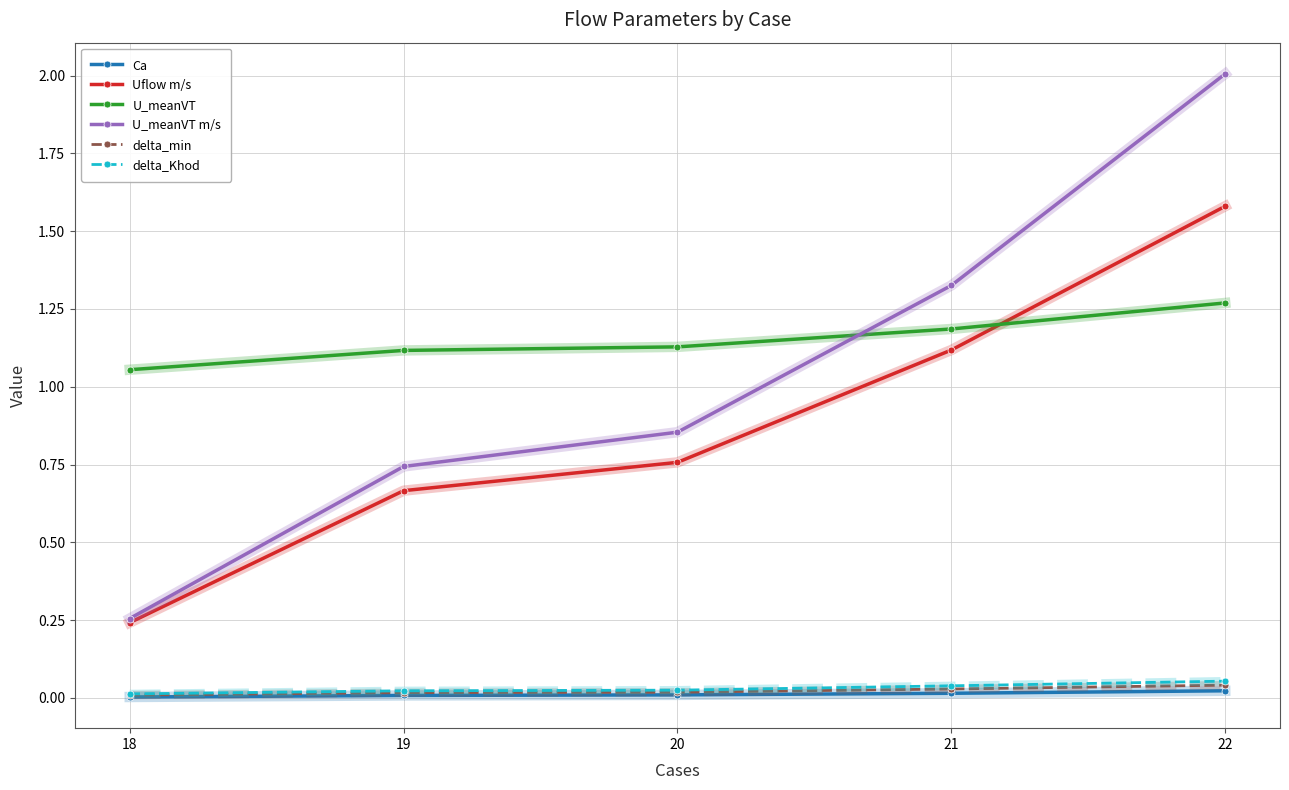

Is it true that Uflow m/s equals 1.6 at 22?

True